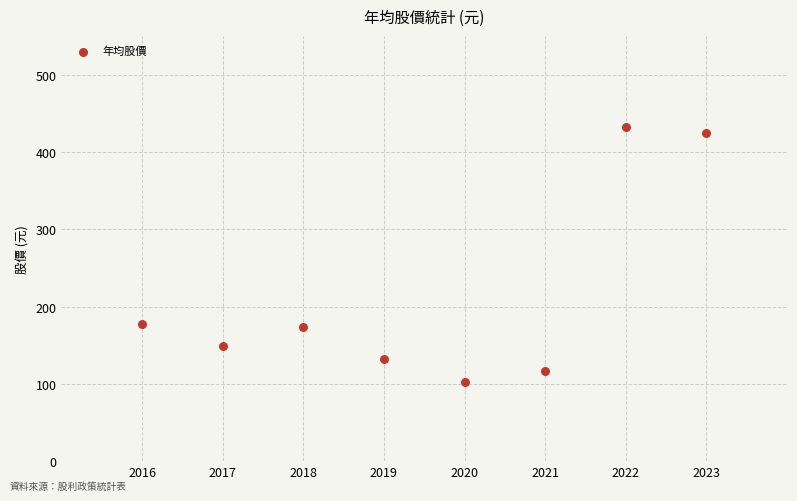

What is the average Y value?

213